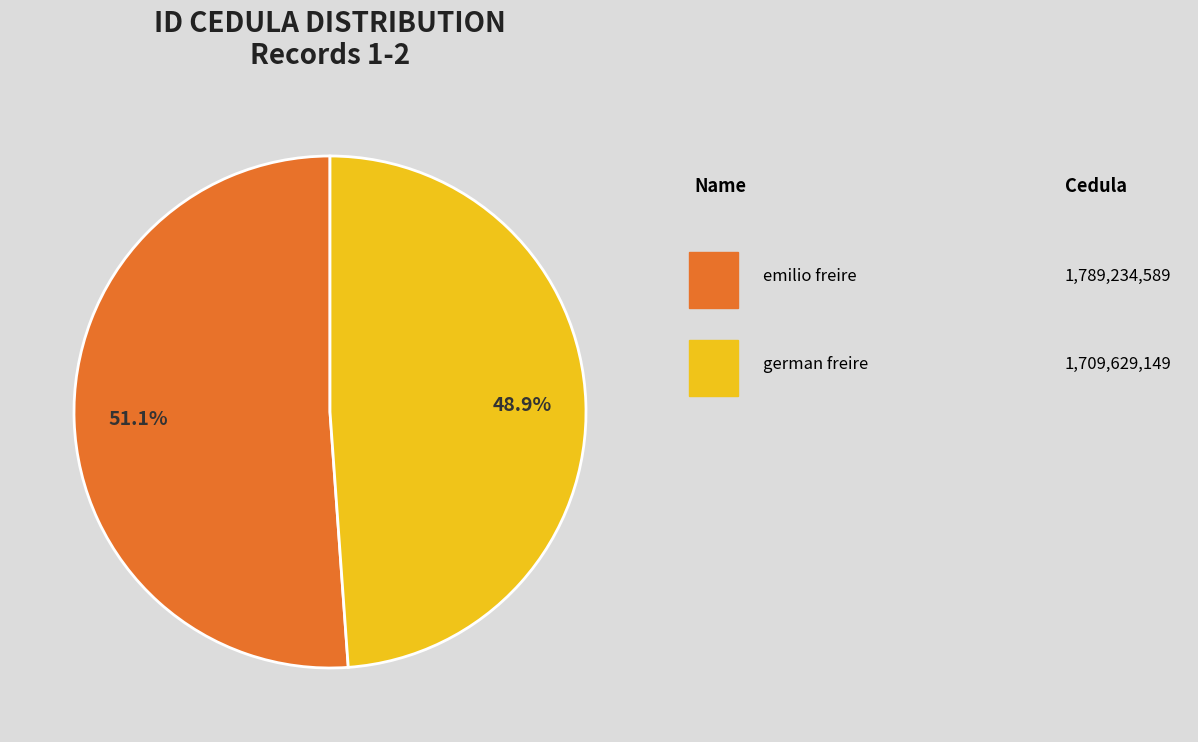

Is there any slice that represents more than half of the pie?

Yes